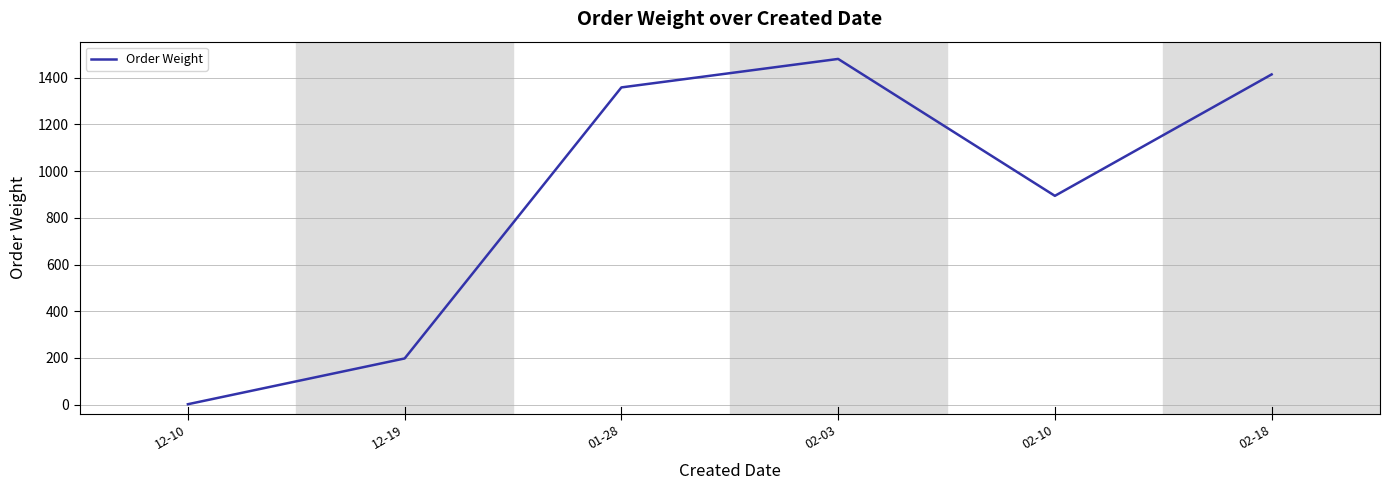

What position from the left is 12-10?

1